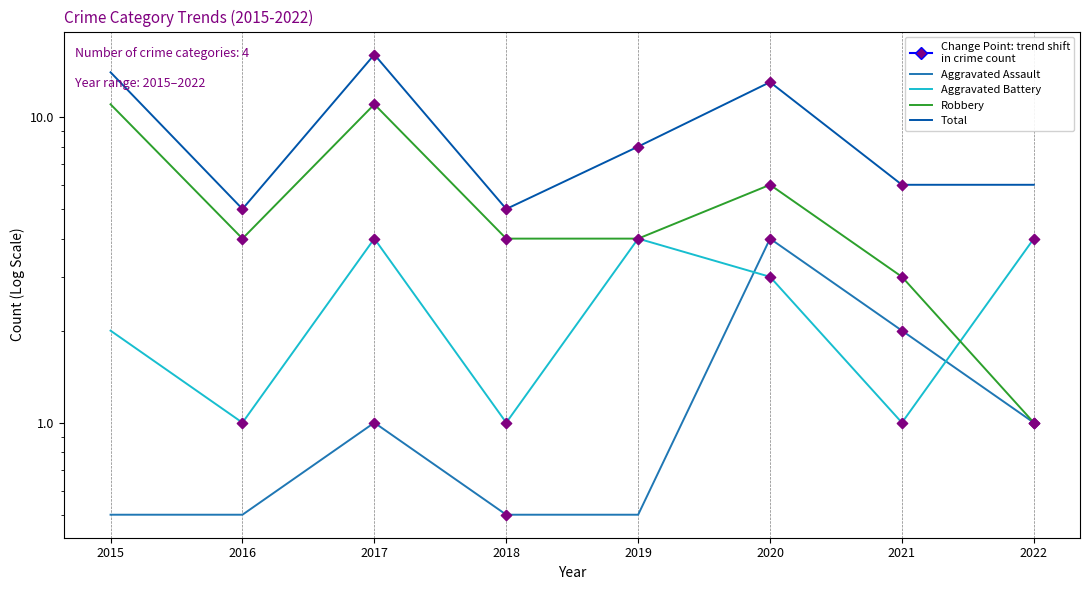

What is the total value across all series at 2016?

10.5